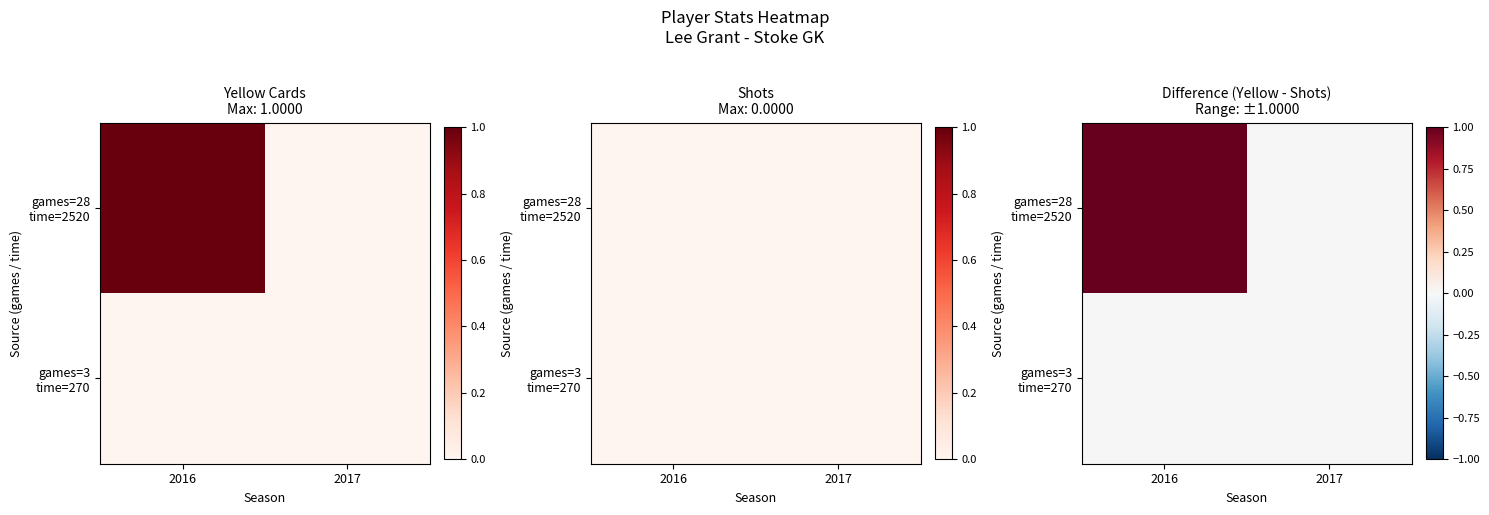

What is the total value across all series at 2016?

1